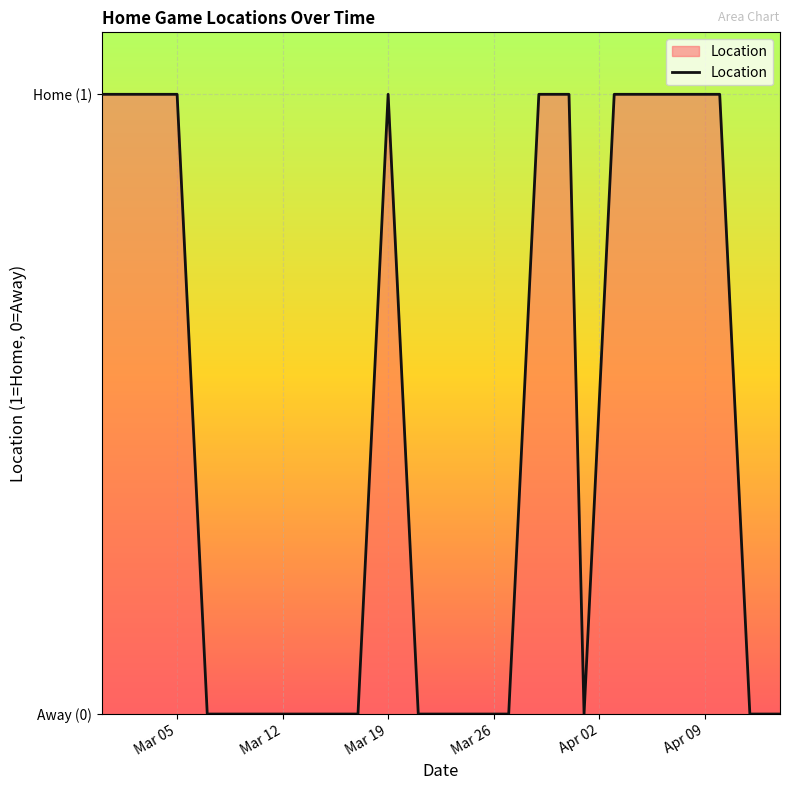

Is this an area chart (filled region under the line)?

Yes